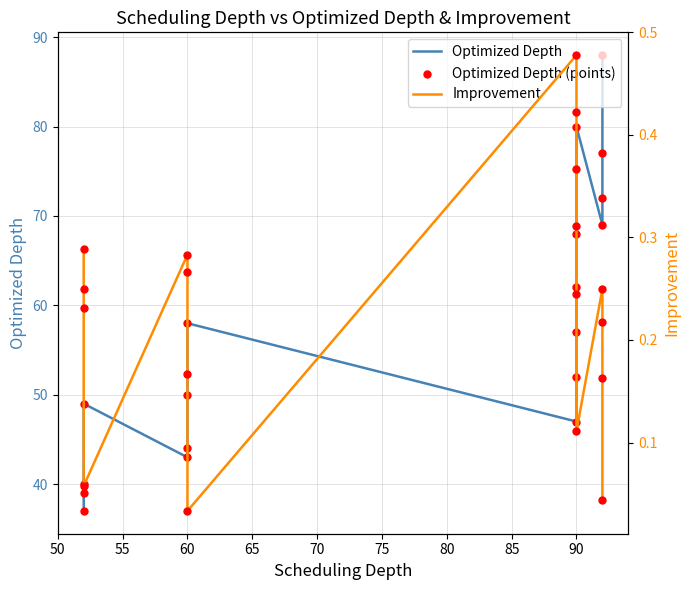

Which series reaches the minimum Y coordinate?

Improvement